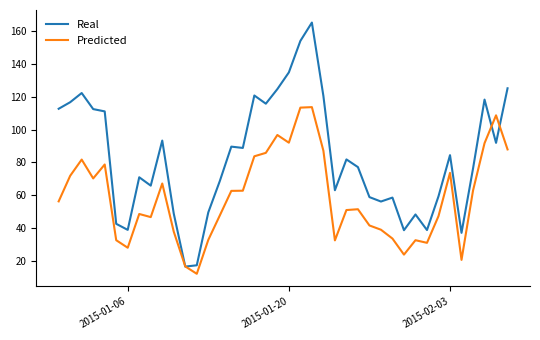

Which series has the widest spread of values?

Real